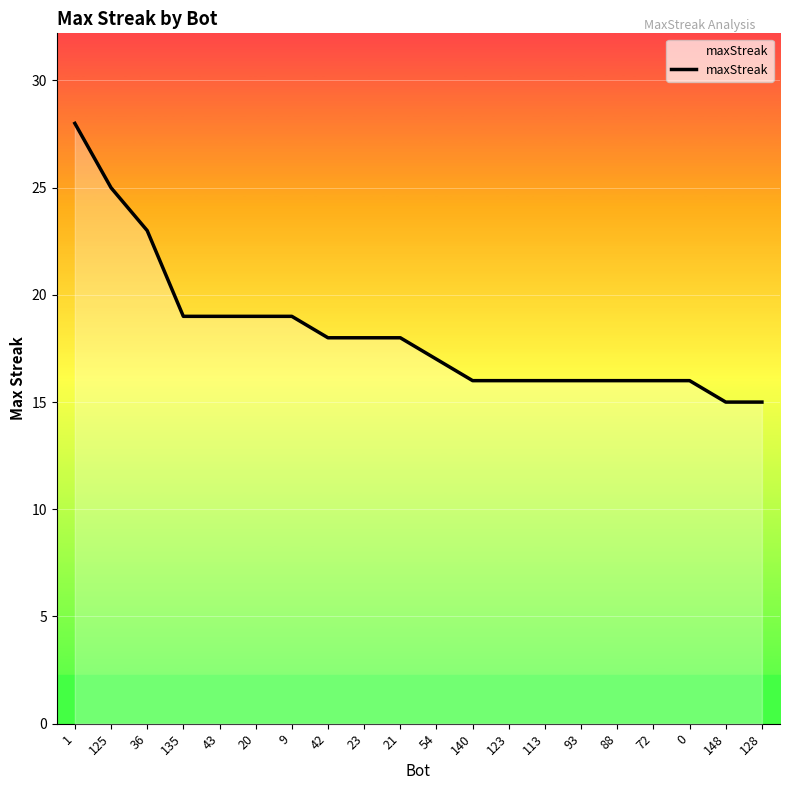

The value at 54 is 8. True or false?

False